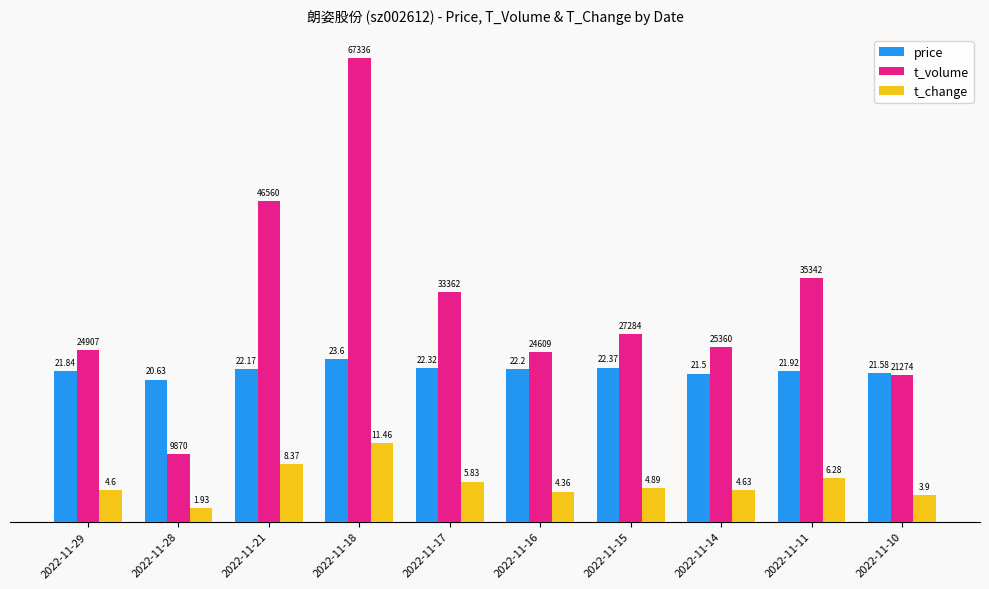

What are all the series names shown in the legend?

price, t_volume, t_change